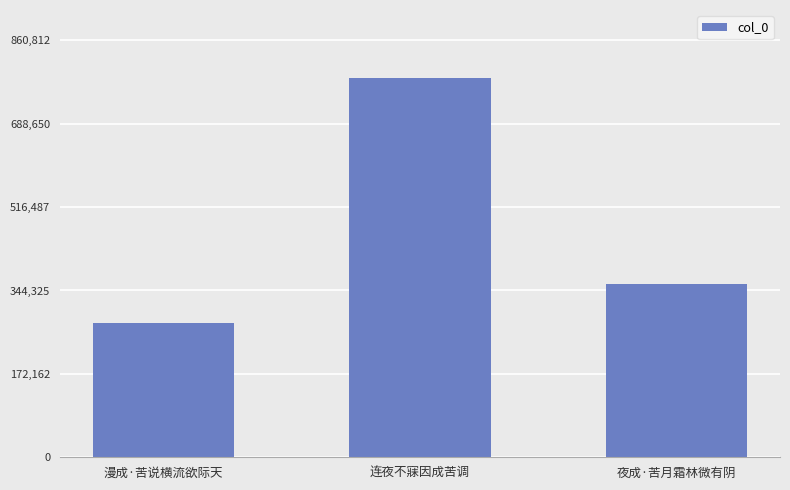

Are the bars horizontal?

No